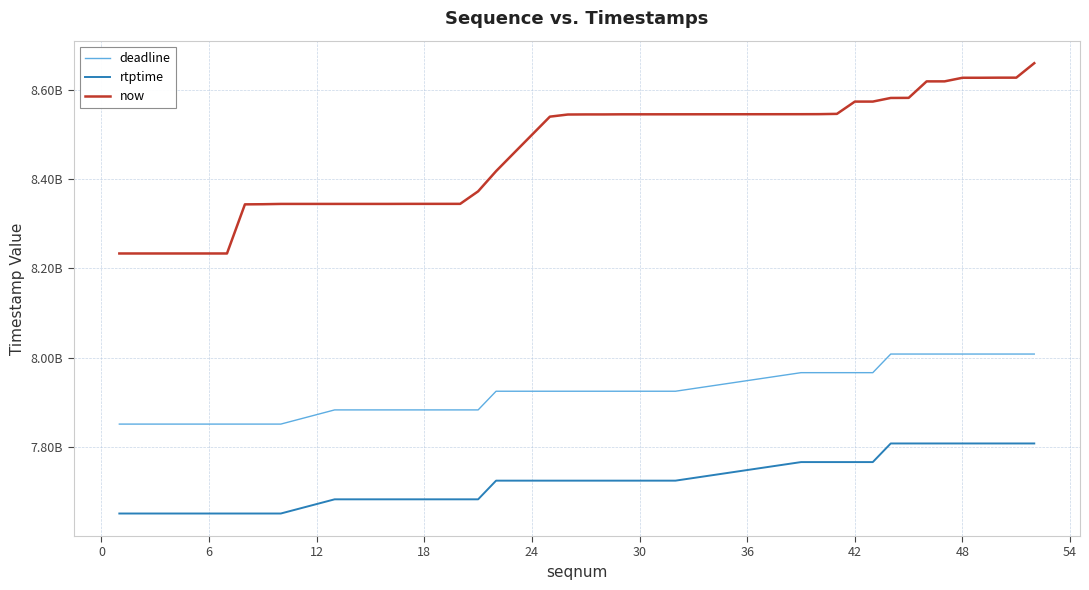

Does the chart have visible grid lines?

Yes